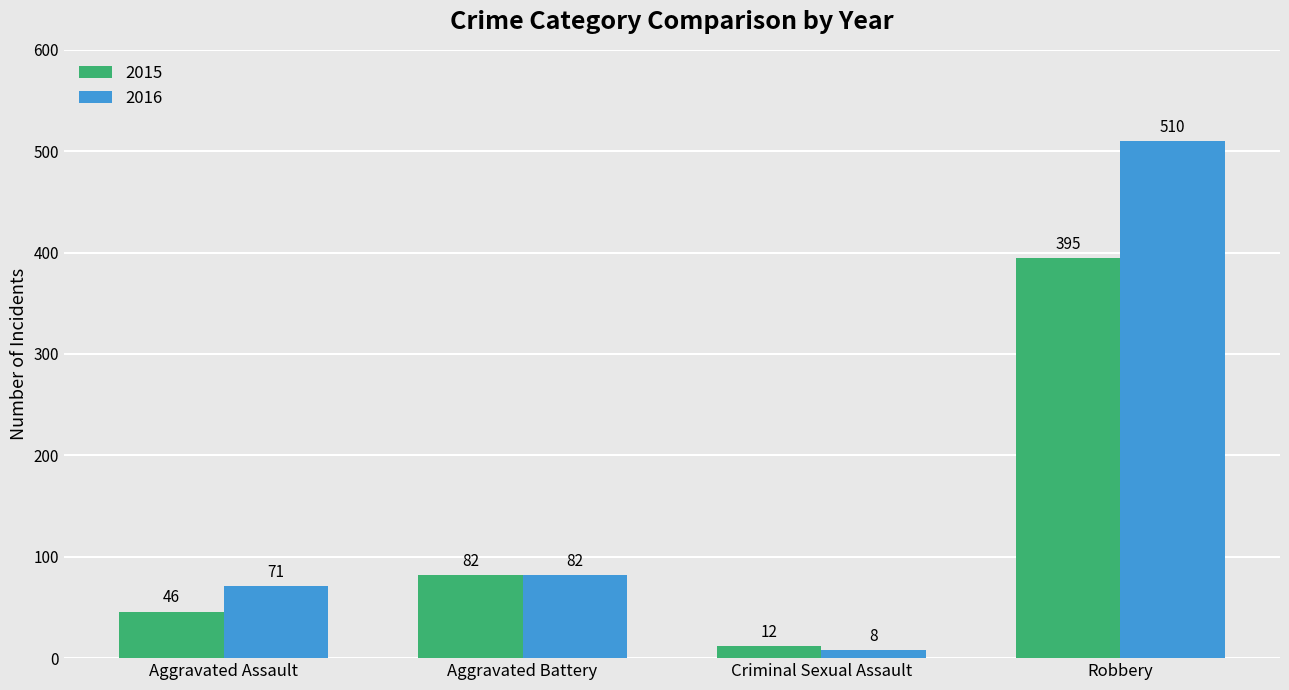

How many series are shown in this chart?

2